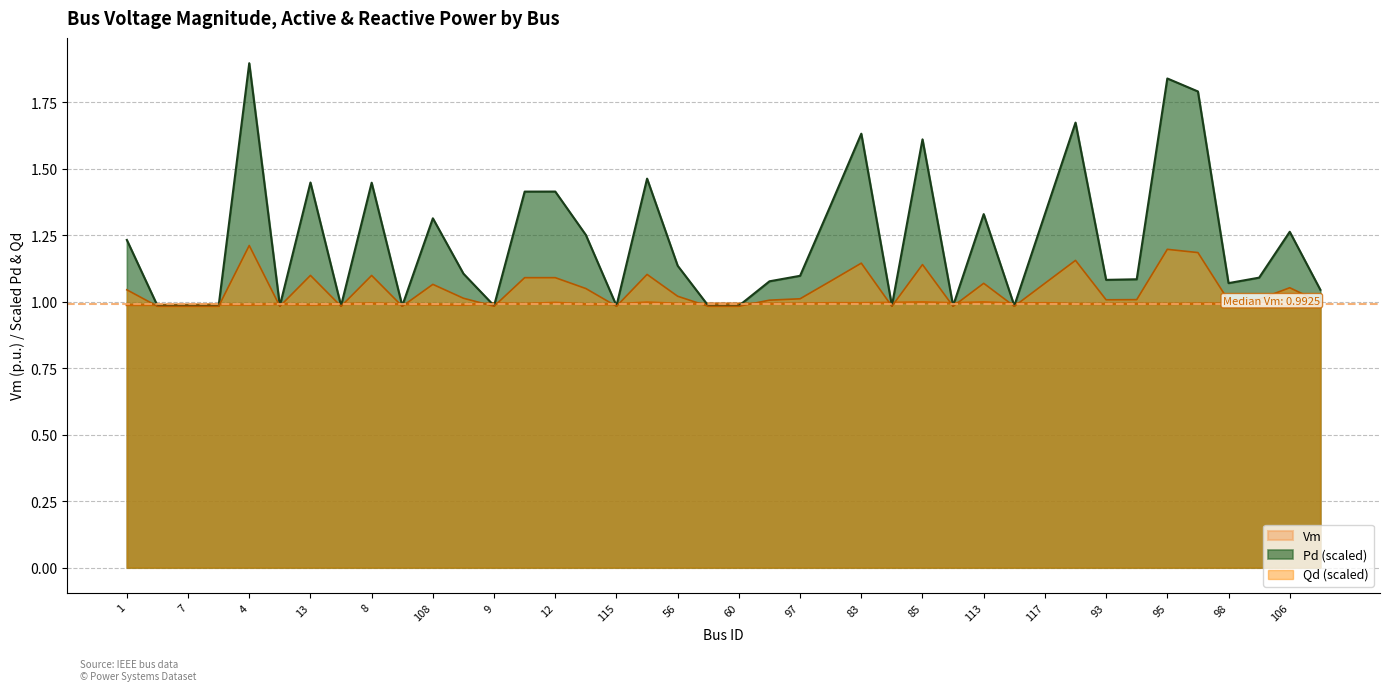

What is the smallest value displayed?

1.0